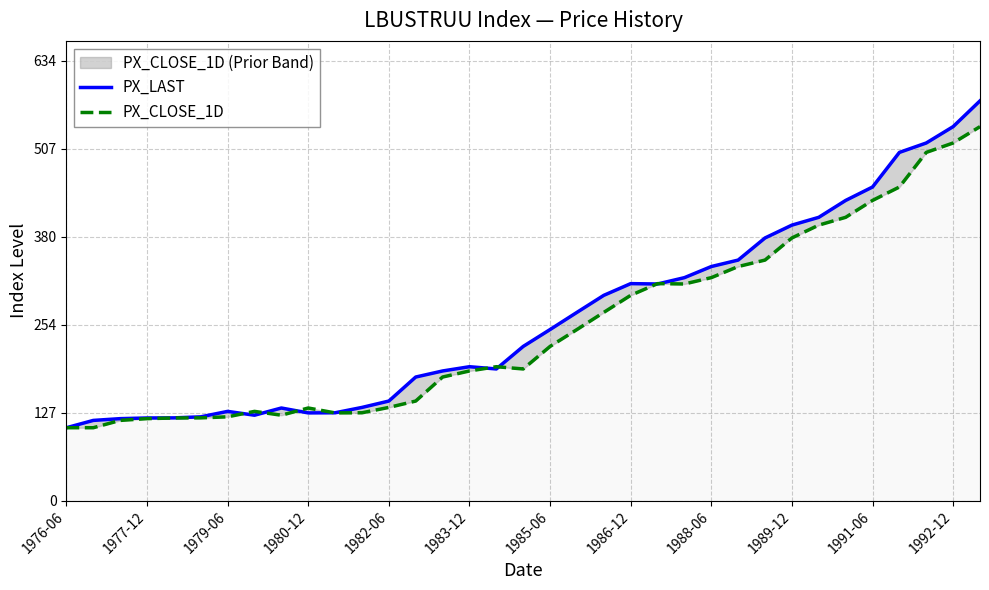

Where is PX_LAST nearest to the value 340?

1988-06